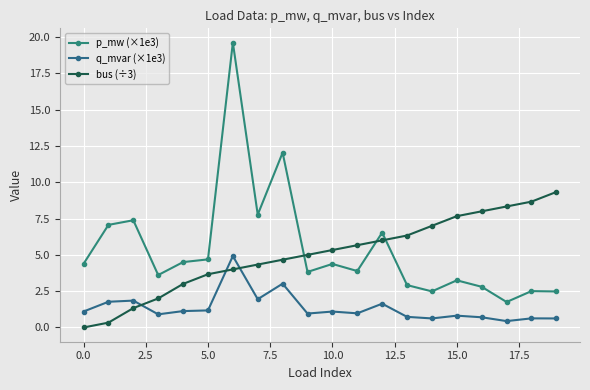

Count the number of data series in this chart.

3